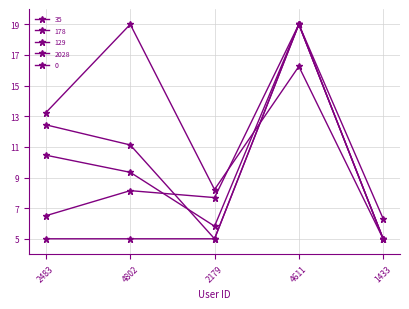

What is the value of the 129 point at the 2nd from the left?

19.0